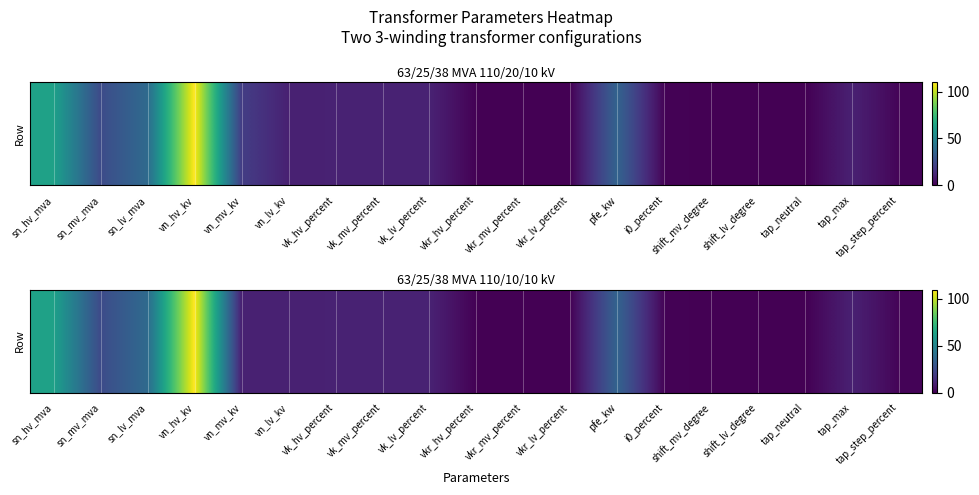

What is the sum of all values?

335.2